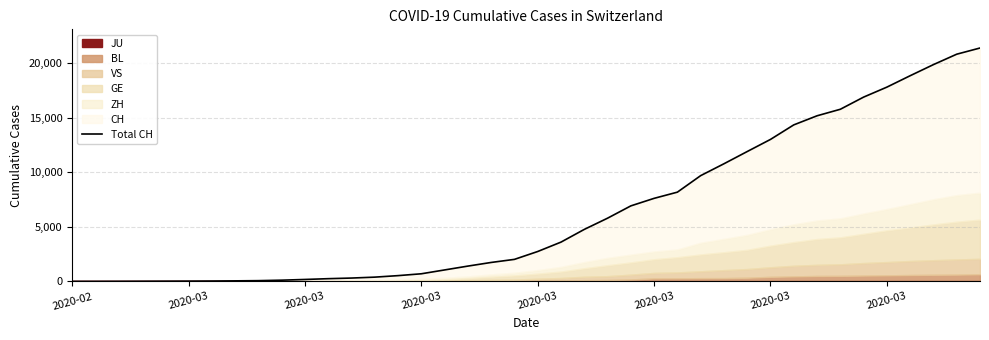

What is the value of the 28th point from the left?

9686